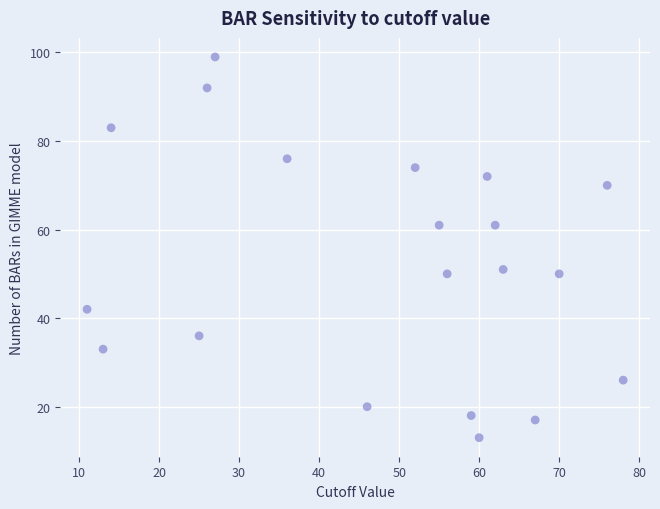

What is the range of X values (max minus min)?

67